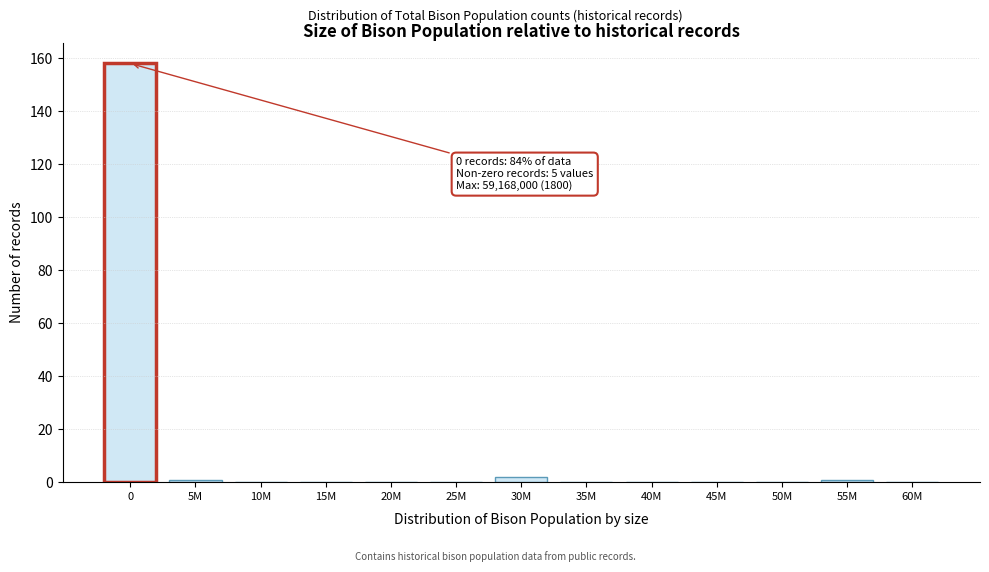

Reading right to left, list all the values displayed in this chart.

60M=0	55M=1	50M=0	45M=0	40M=0	35M=0	30M=2	25M=0	20M=0	15M=0	10M=0	5M=1	0=158